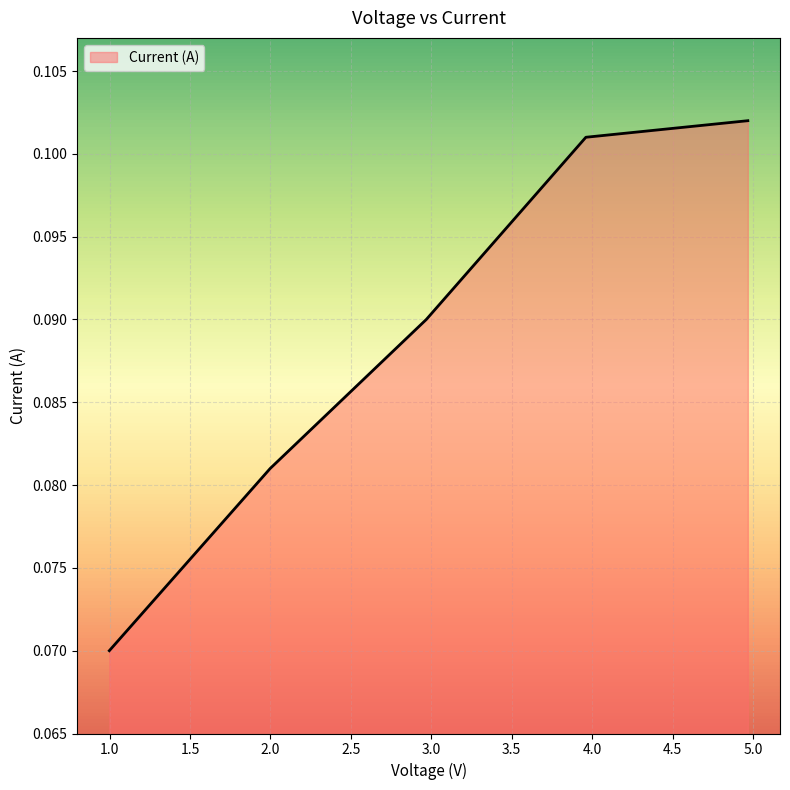

True or false: the data has more than 2 interior local peaks.

False